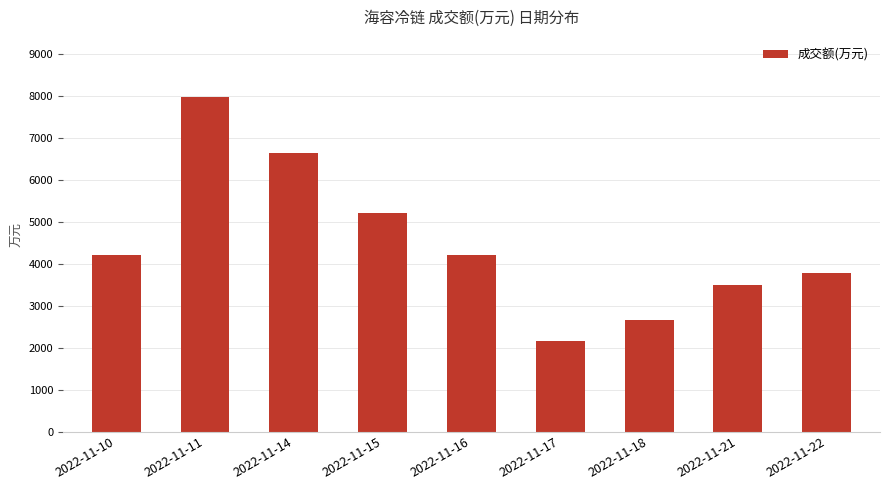

At which label does the data first exceed 4207?

2022-11-10